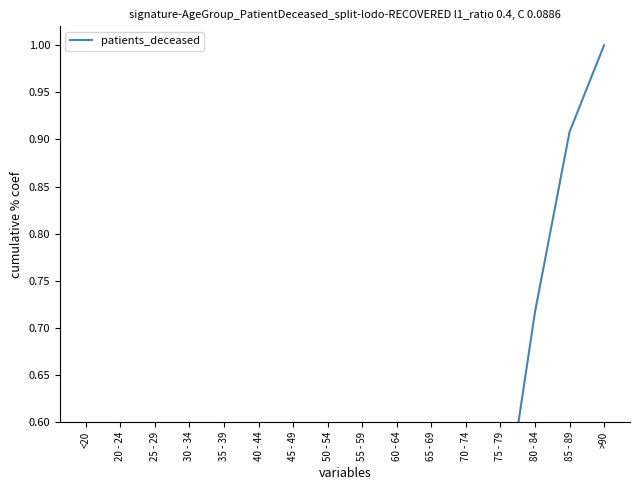

Rank the categories by value from lowest to highest.

<20, 20 - 24, 25 - 29, 30 - 34, 35 - 39, 40 - 44, 45 - 49, 50 - 54, 55 - 59, 60 - 64, 65 - 69, 70 - 74, 75 - 79, 80 - 84, 85 - 89, >90